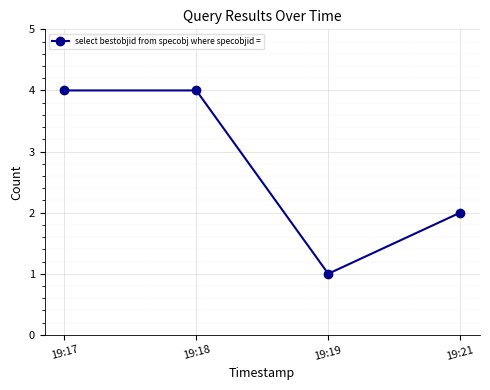

Read the value at 19:19.

1